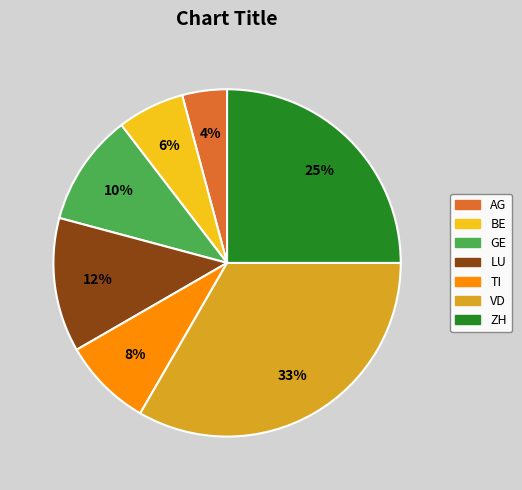

Which slice is the largest?

VD